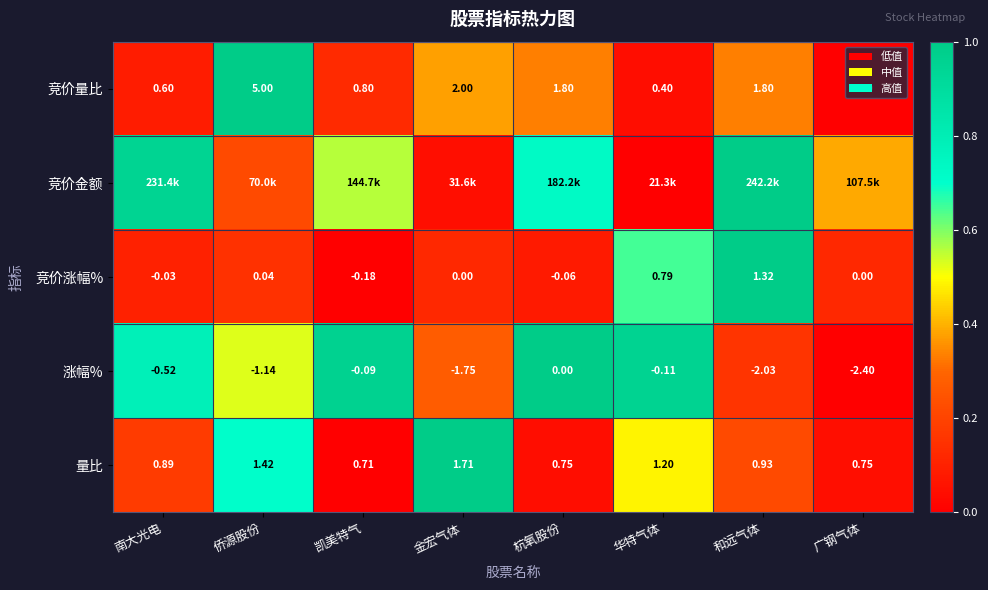

Where does the 竞价涨幅% series first go above 0?

侨源股份